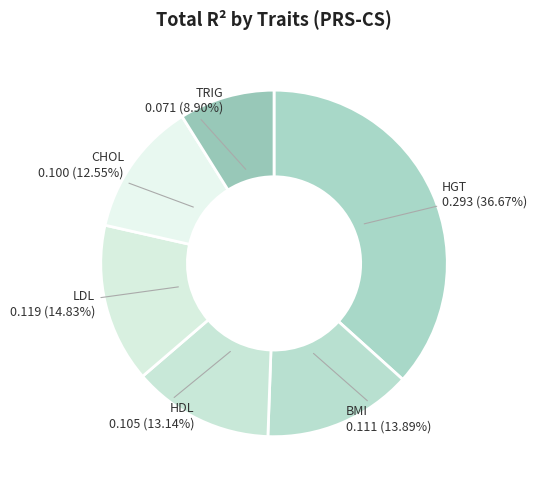

Which category has the smallest portion of the pie?

TRIG